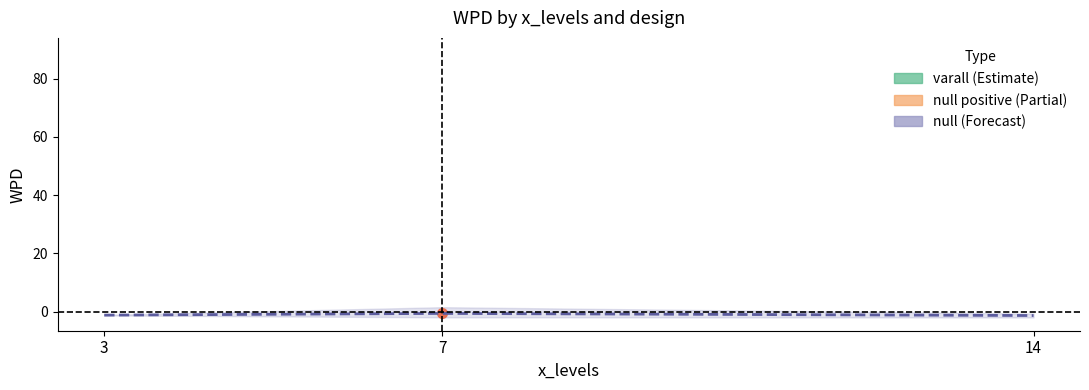

Which series has the widest spread of values?

varall (Estimate)